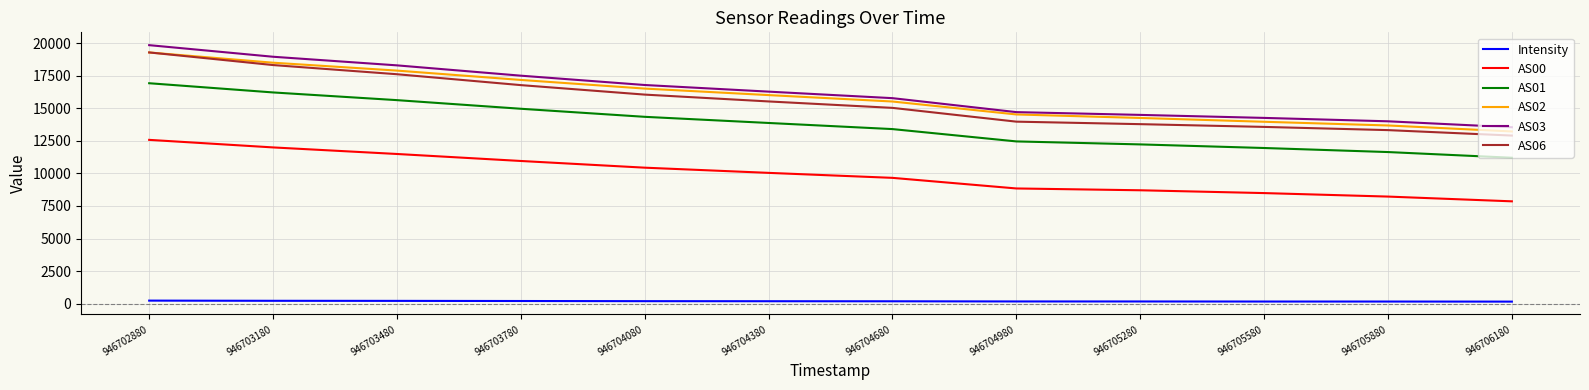

Between 946702880 and 946705280, which series saw the biggest shift?

AS06